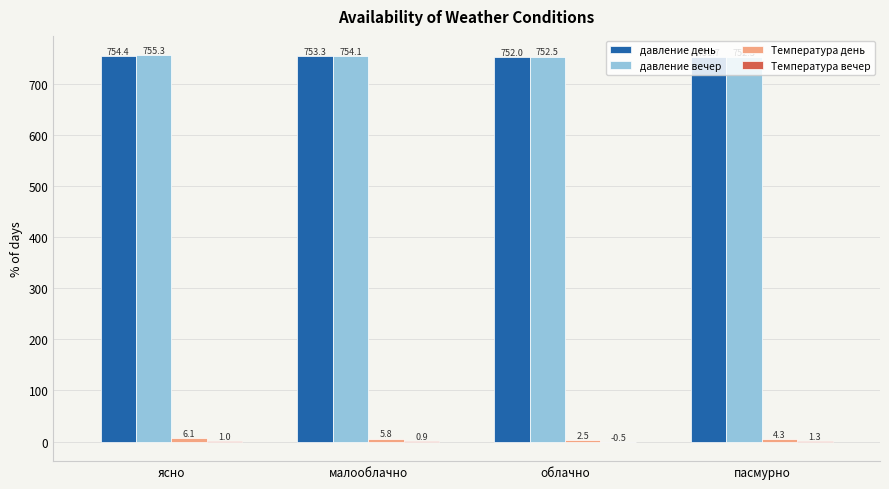

What is the spread (max minus min) of values at пасмурно?

751.0